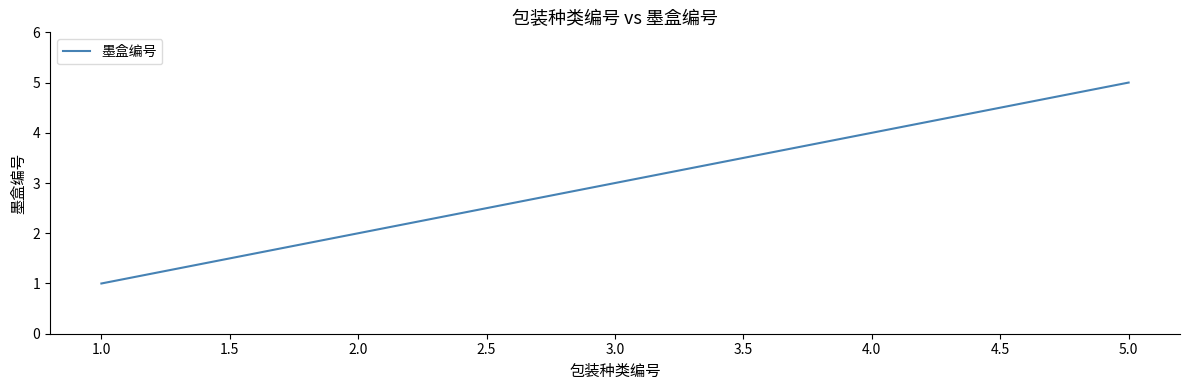

How many lines are shown in the chart?

1